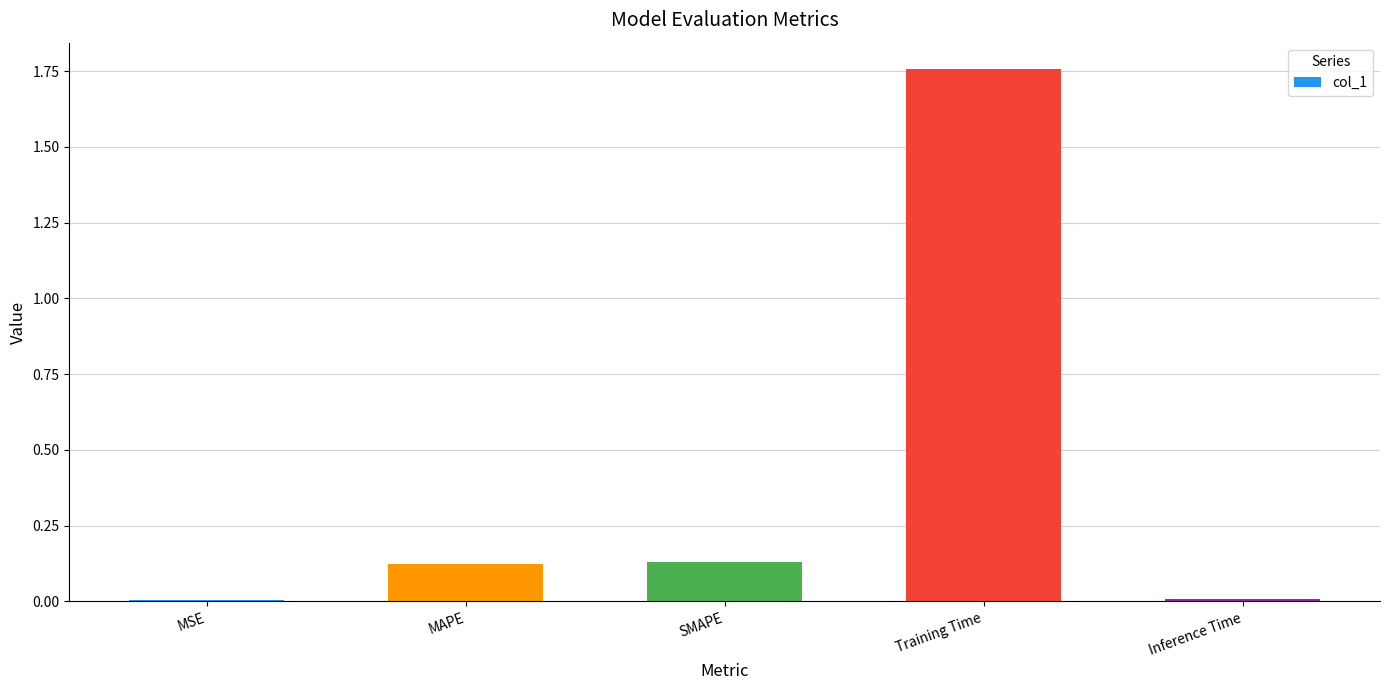

What is the sum of all values?

2.0